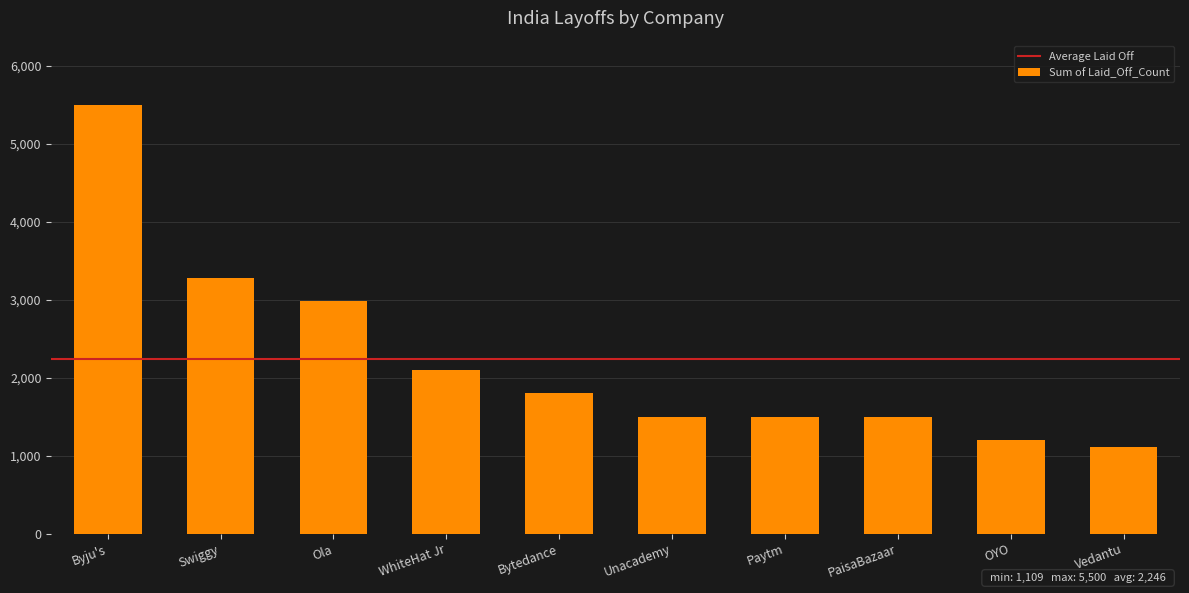

How many bars are there in total?

10